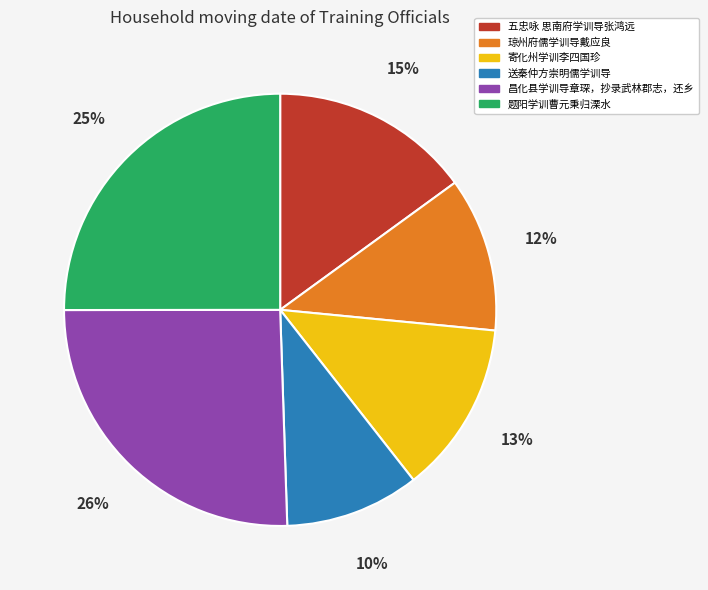

Which slice is the smallest?

送秦仲方崇明儒学训导